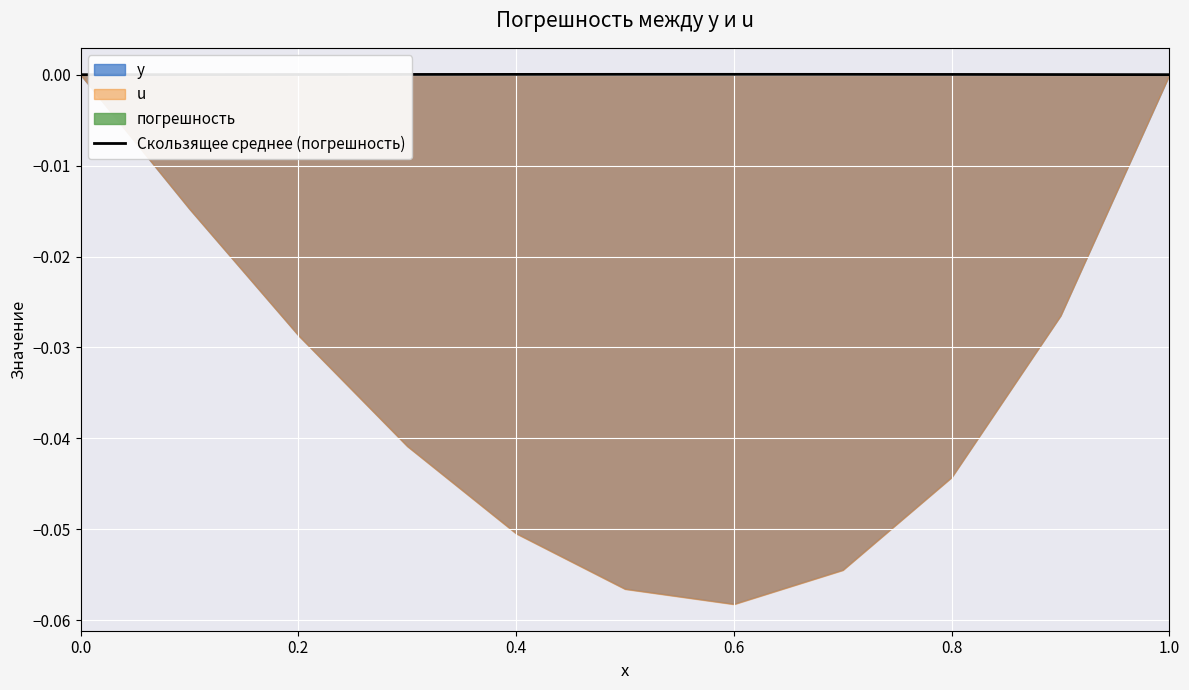

True or false: there are more than 0 points higher than both neighbors.

True